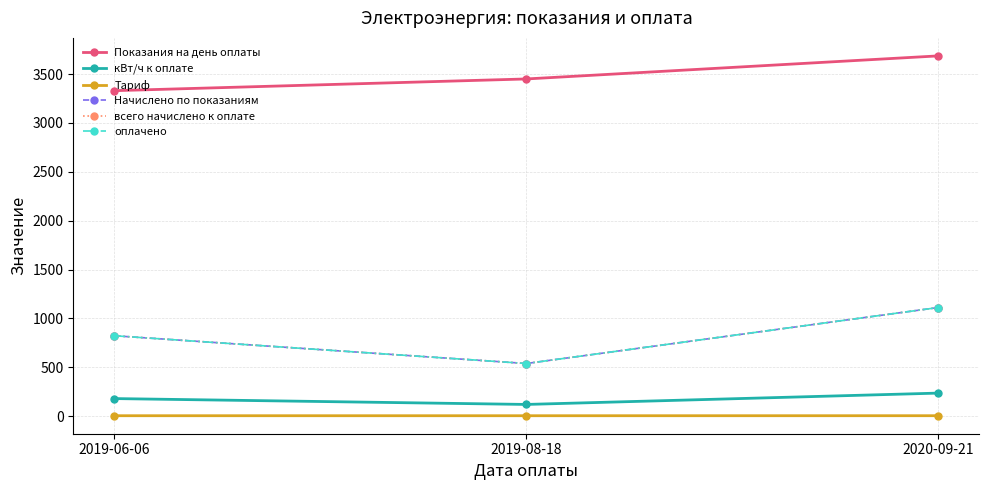

Rank the series at 2019-08-18 from highest to lowest value.

Показания на день оплаты, Начислено по показаниям, всего начислено к оплате, оплачено, кВт/ч к оплате, Тариф